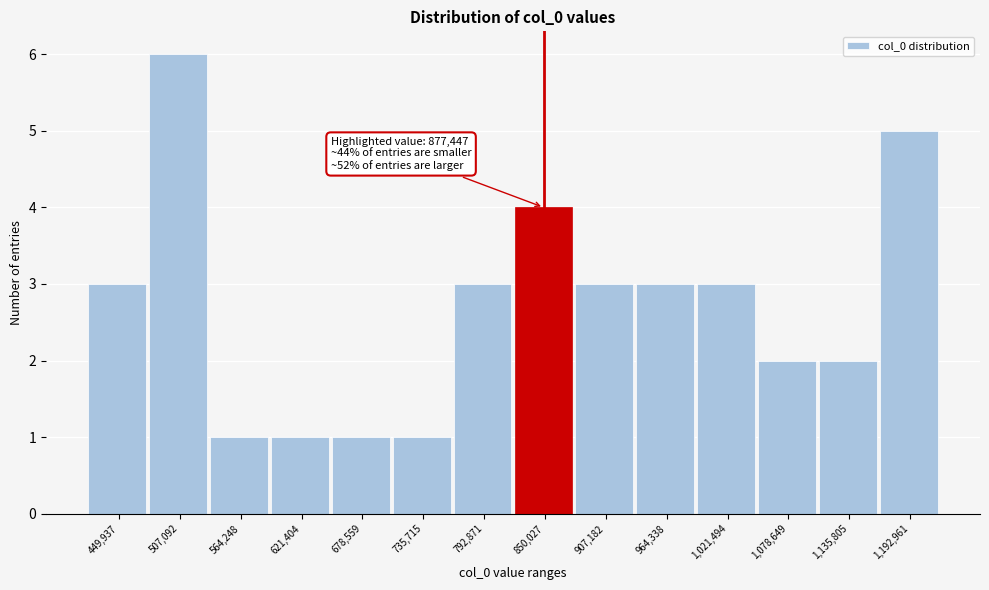

Reading right to left, list all the values displayed in this chart.

1,192,961=5	1,135,805=2	1,078,649=2	1,021,494=3	964,338=3	907,182=3	850,027=4	792,871=3	735,715=1	678,559=1	621,404=1	564,248=1	507,092=6	449,937=3